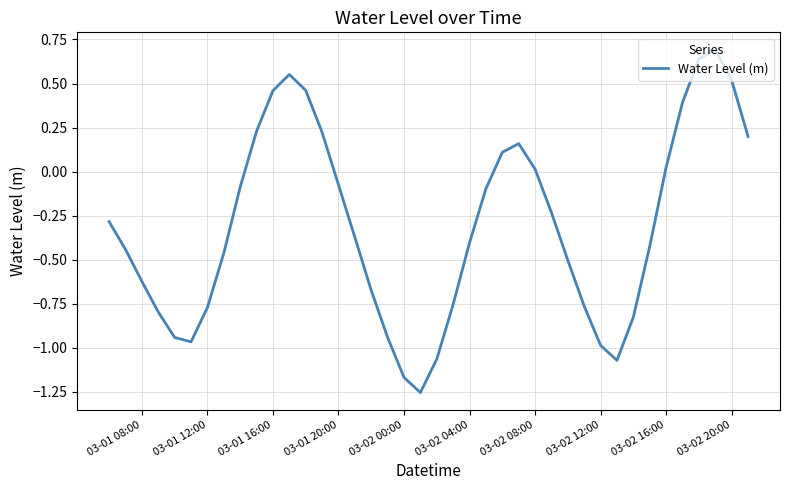

What is the maximum value shown in the chart?

0.7